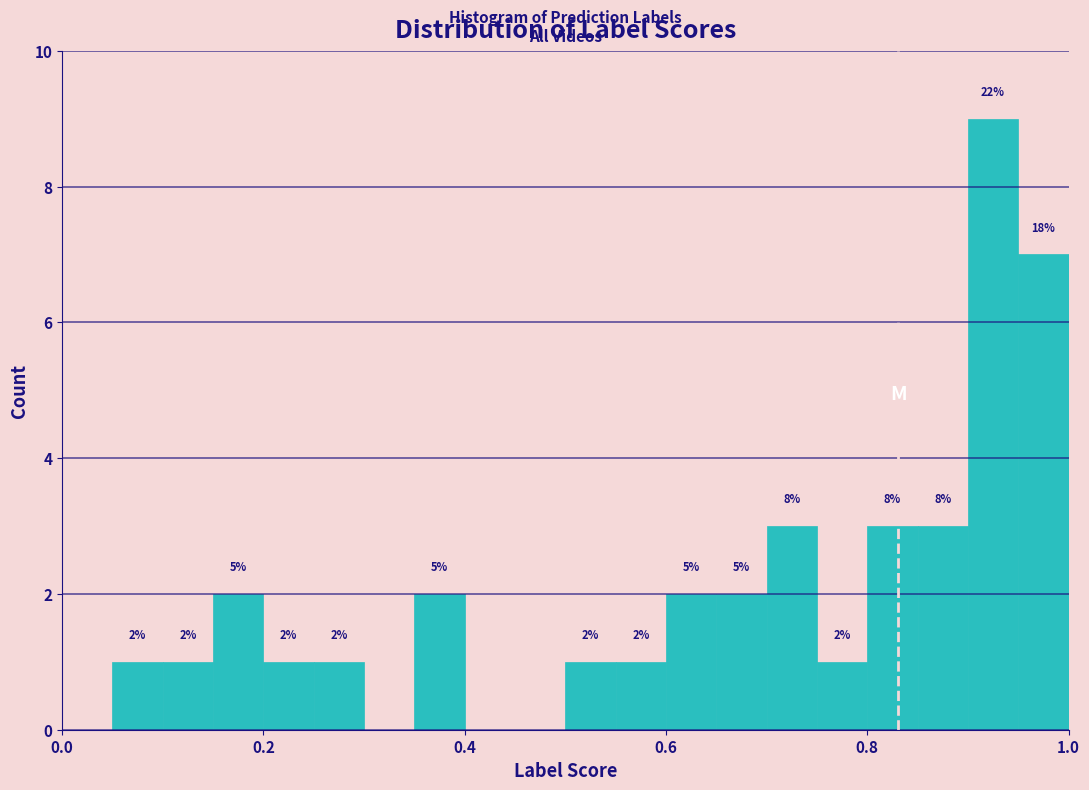

Read against the x-axis, roughly where is the centre of the tallest bar?

0.92